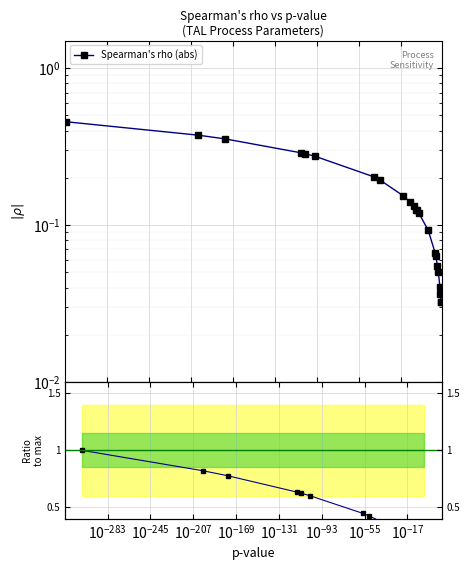

What is the sum of all Ratio to max values?

8.1